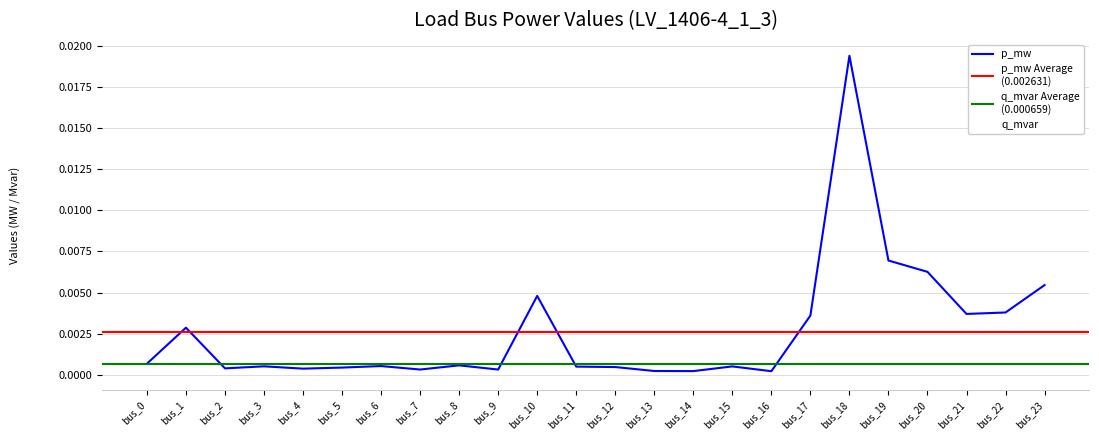

True or false: p_mw and q_mvar cross at least once.

False